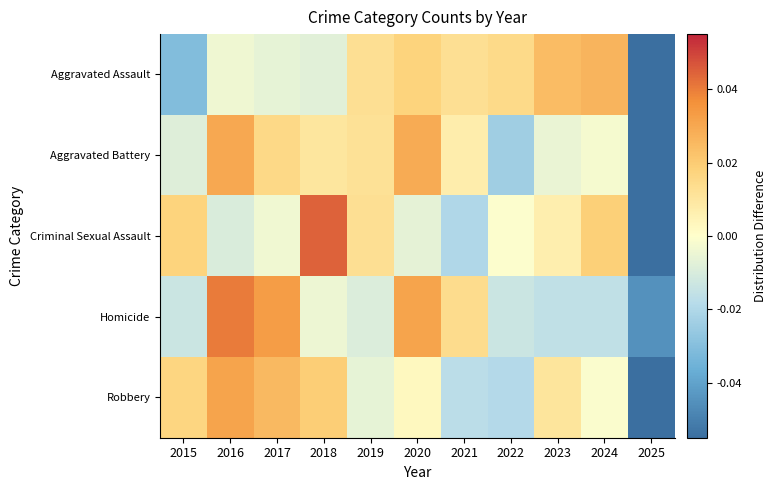

Between 2019 and 2020, which series saw the biggest shift?

Homicide